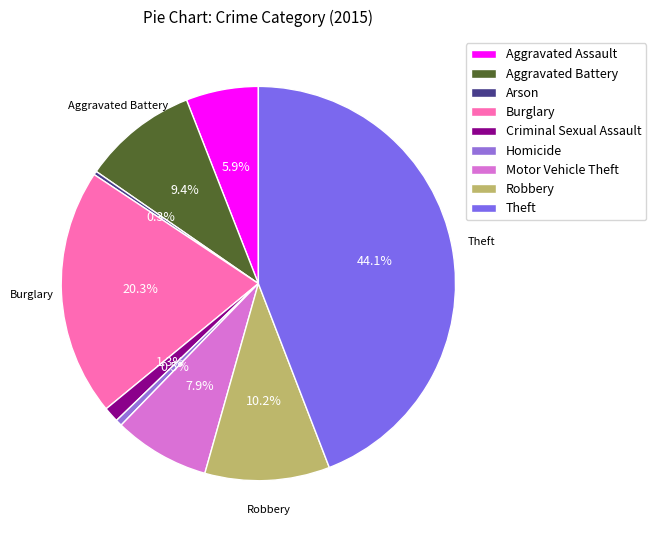

Does Aggravated Assault represent more than half of the total?

No